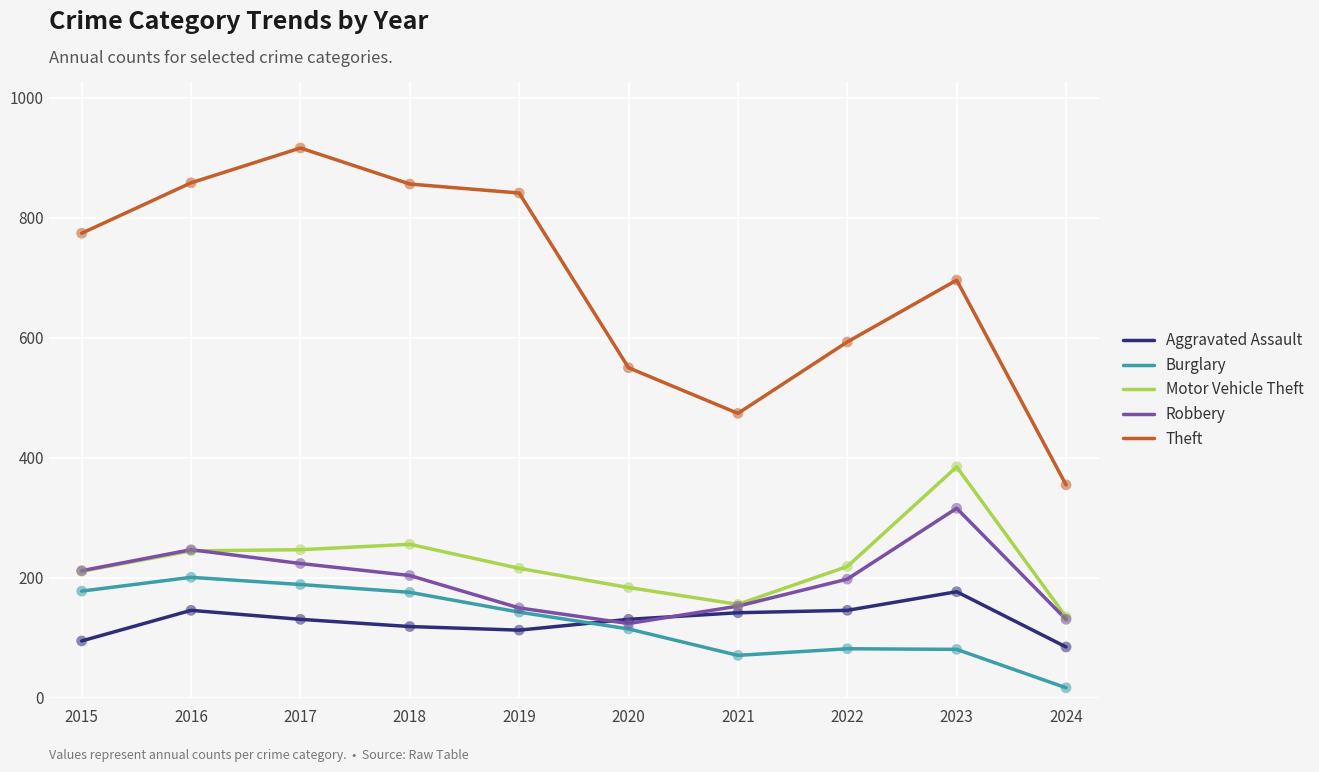

Is the value of Aggravated Assault at 2021 greater than the value of Motor Vehicle Theft at 2016?

No